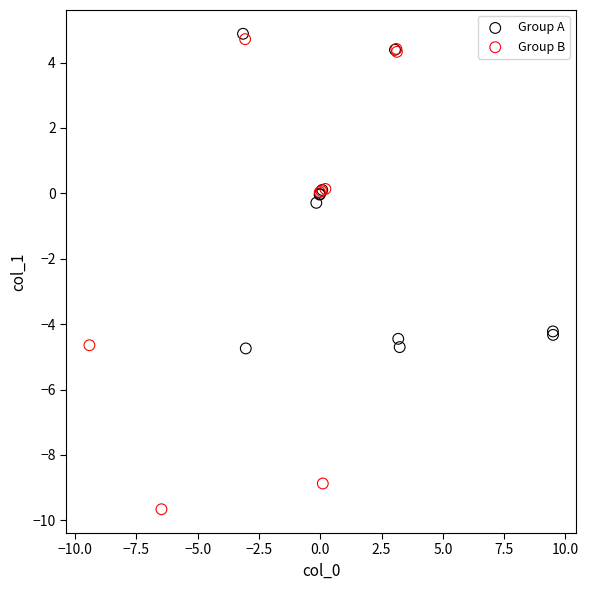

Which series has the largest Y range (max minus min)?

Group B